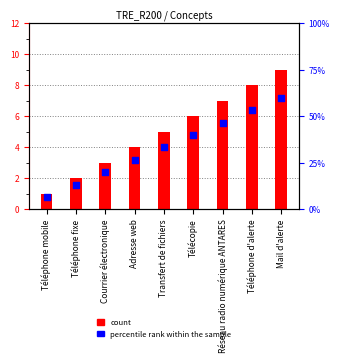

Which series has the largest total across all categories?

count